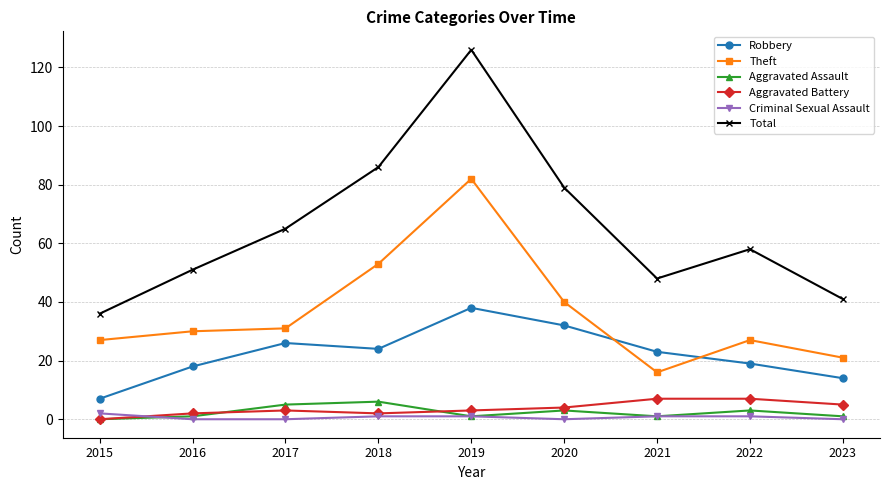

Is it true that Theft equals 16 at 2018?

False